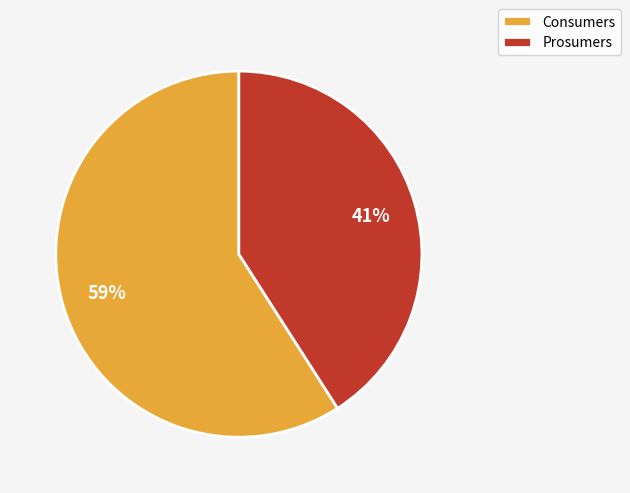

What percentage is the Consumers slice, to the nearest percent?

59%